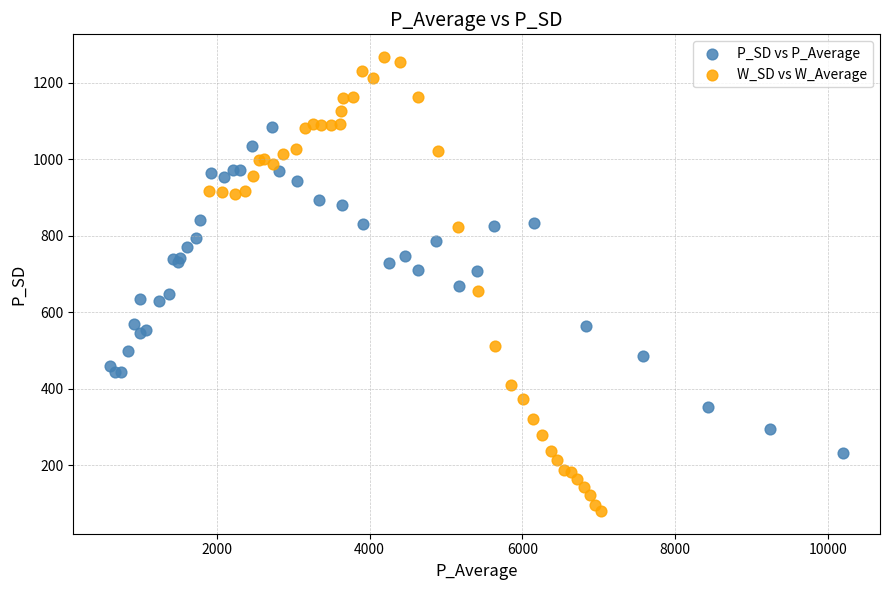

Which series contains the lowest Y value?

W_SD vs W_Average